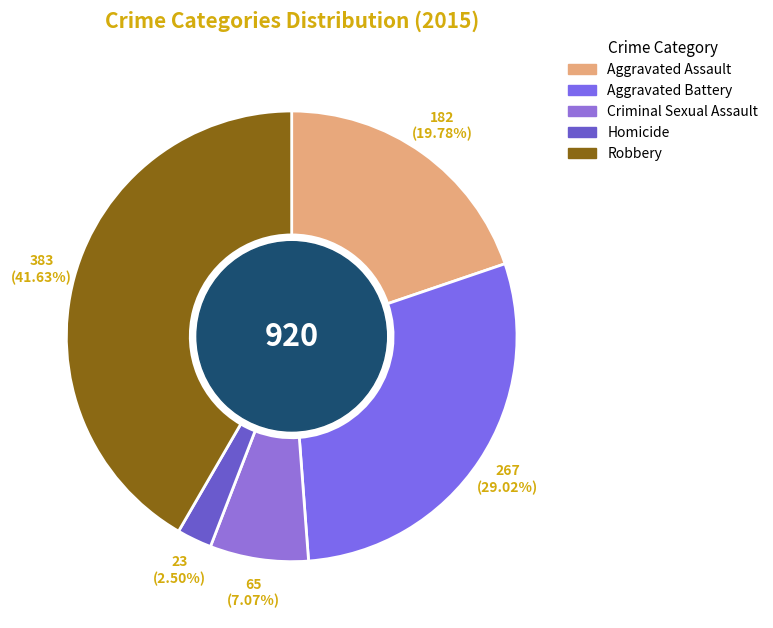

Is it true that Homicide is 2% of the pie?

True